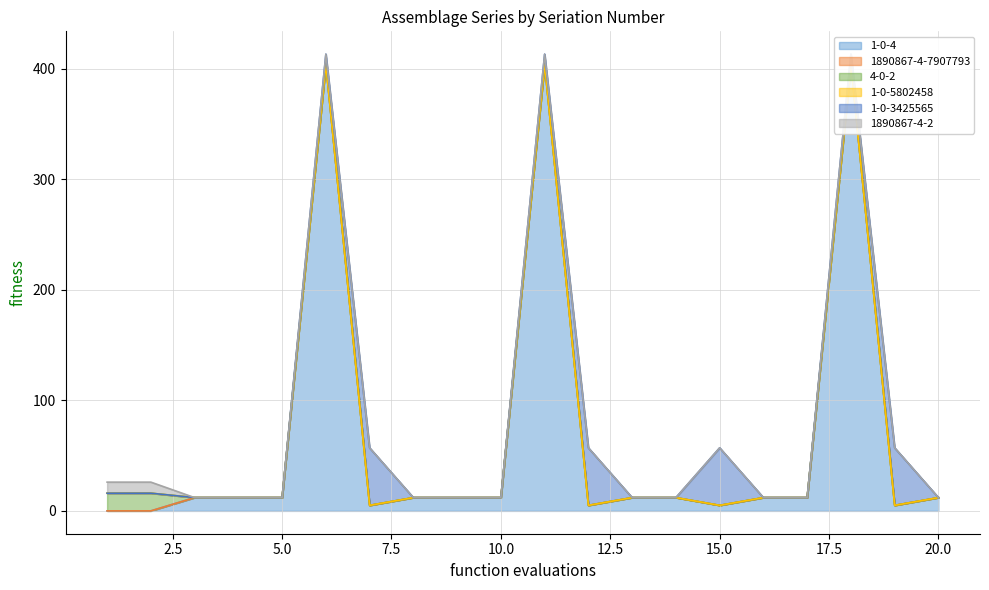

List the series in order of their peak value, lowest first.

1890867-4-7907793, 1-0-5802458, 1890867-4-2, 4-0-2, 1-0-3425565, 1-0-4